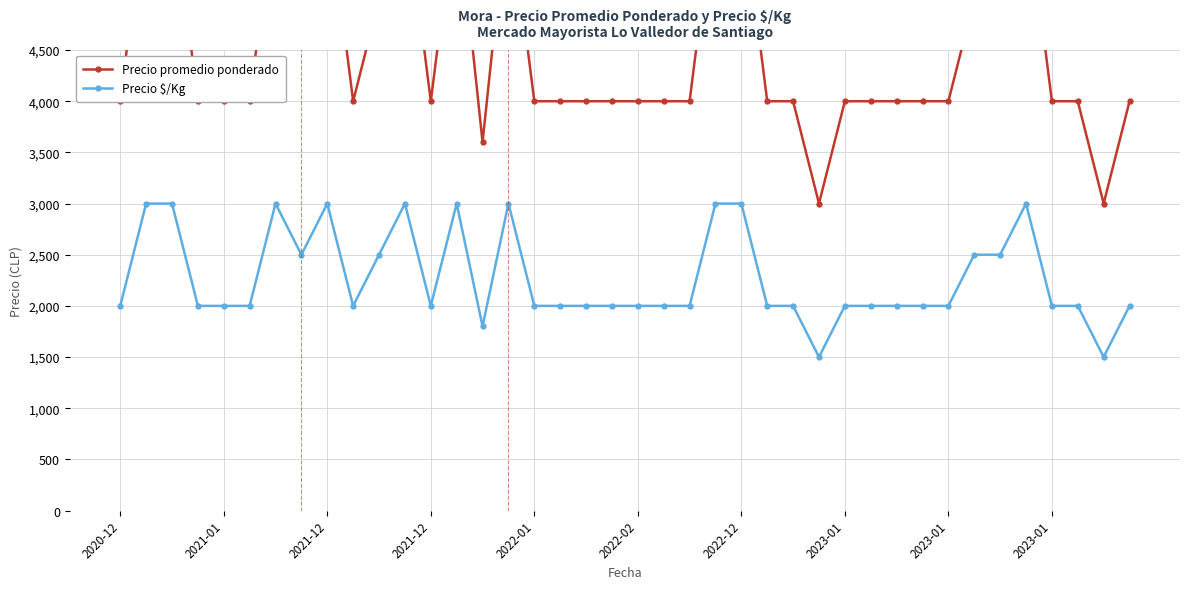

Which series changed the most between 12 and 27?

Precio promedio ponderado